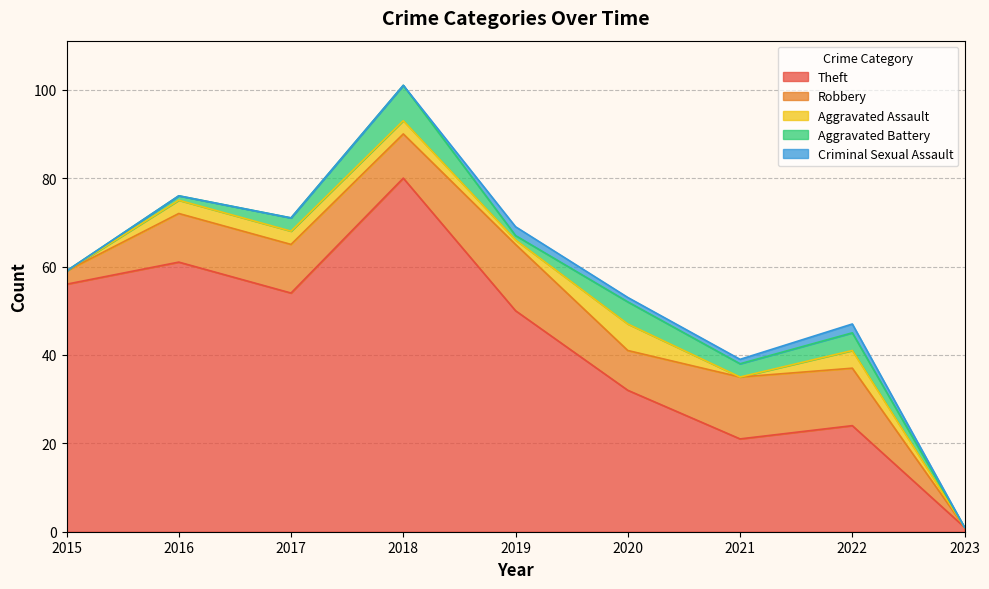

True or false: Robbery has more than 0 interior local peaks.

True